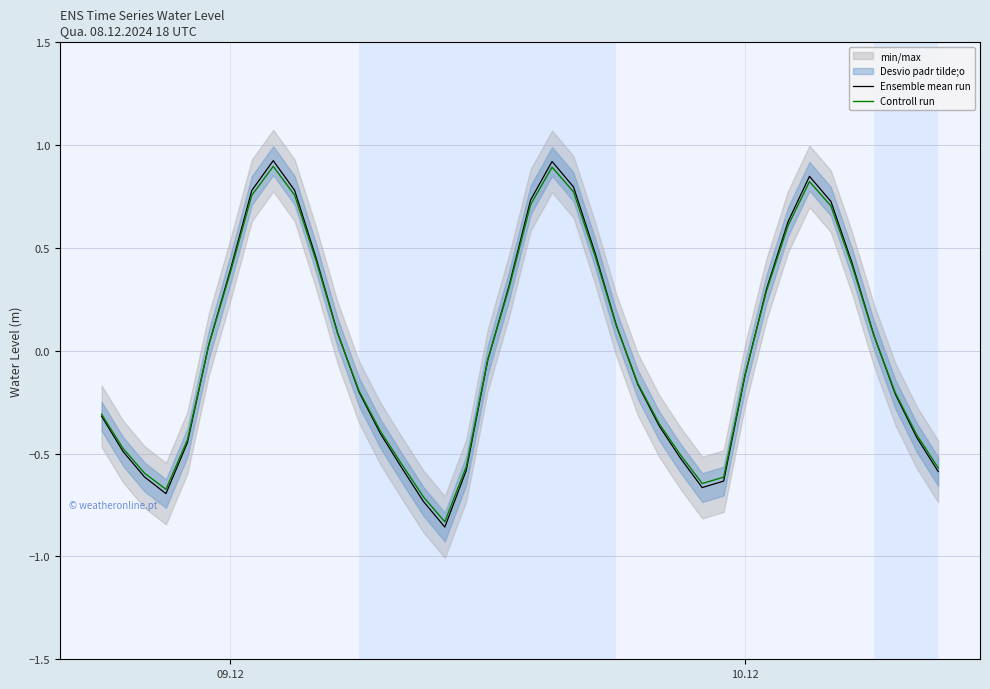

What is the maximum value shown in the chart?

0.9